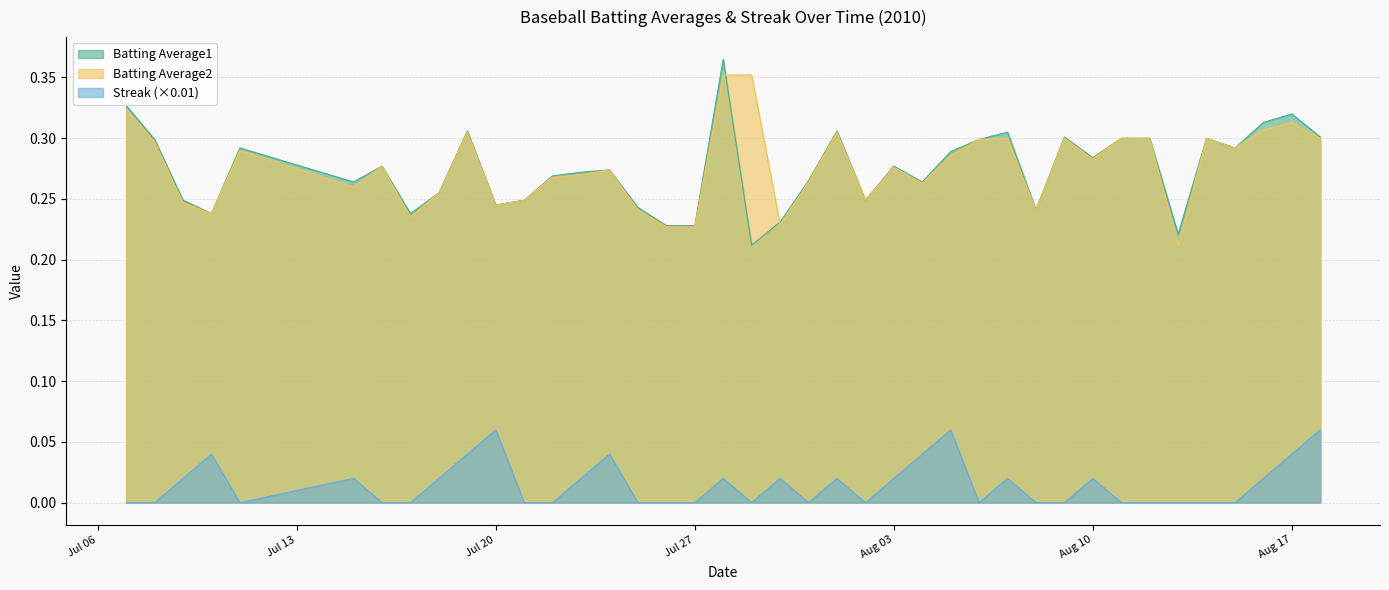

What are all the series names shown in the legend?

Batting Average1, Batting Average2, Streak (×0.01)